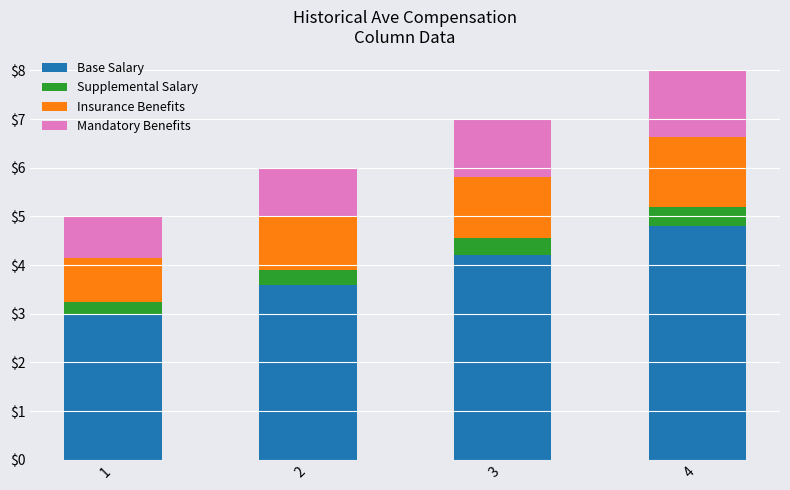

What are all the series names shown in the legend?

Base Salary, Supplemental Salary, Insurance Benefits, Mandatory Benefits